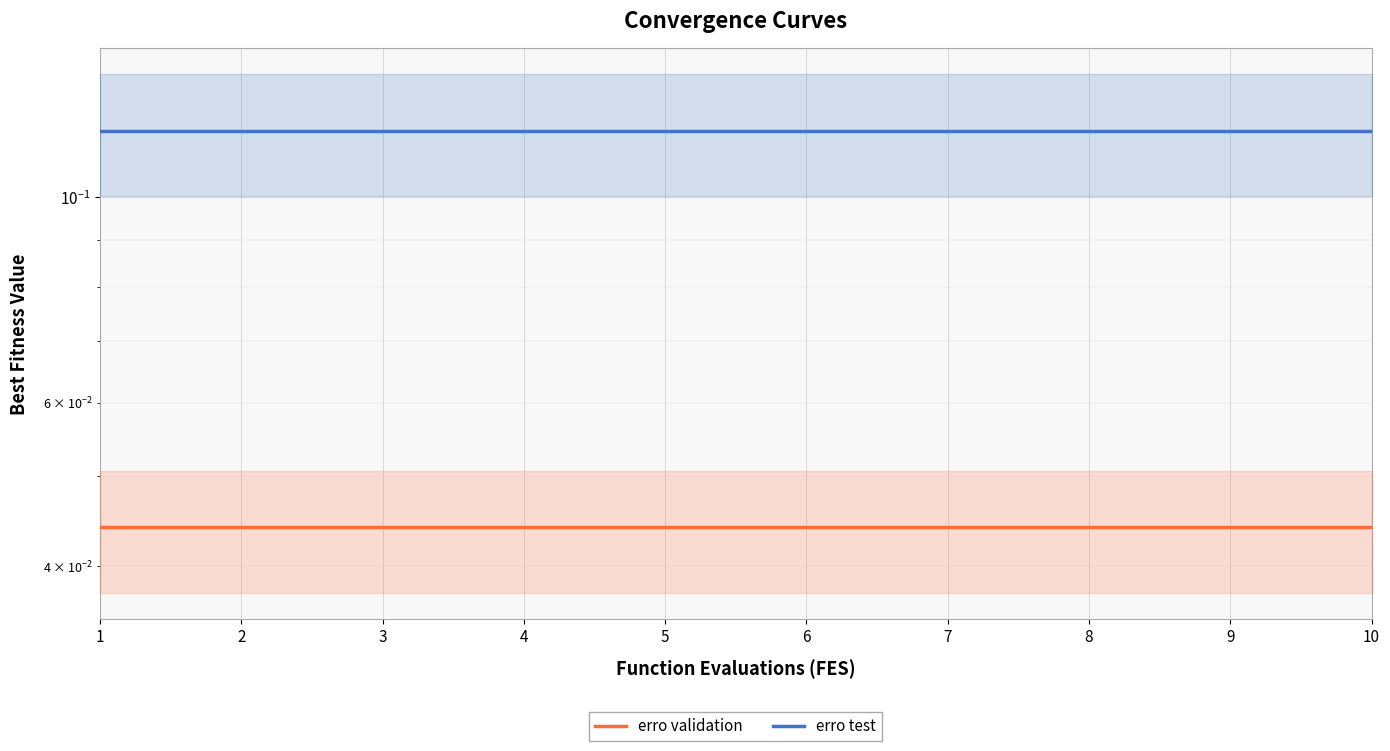

Is it true that erro test equals 0.1 at 6?

False